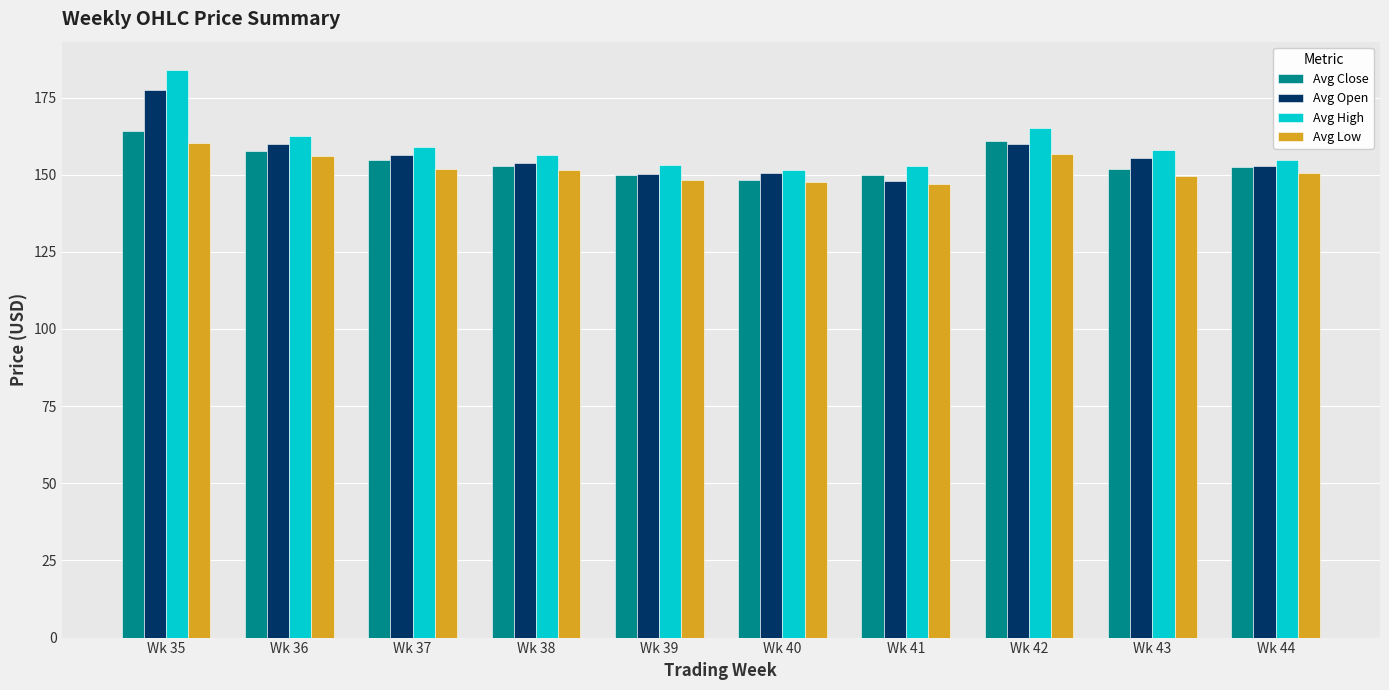

Is it true that Avg Low equals 149.5 at Wk 43?

True